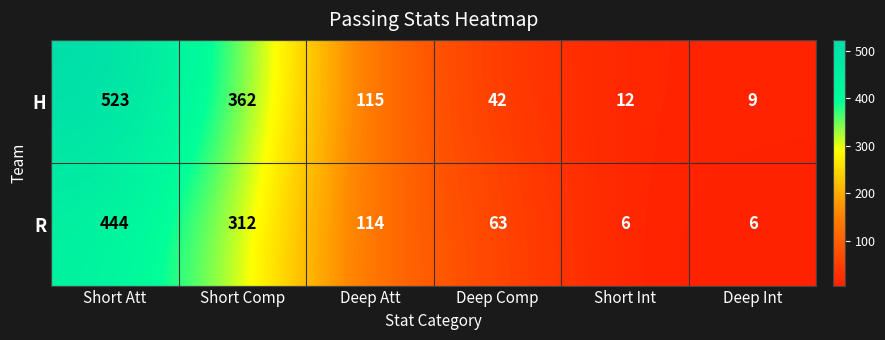

Which series has the largest range (max minus min)?

H